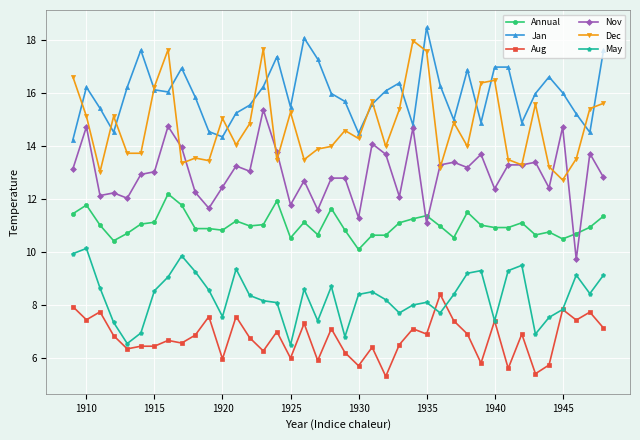

How many lines are shown in the chart?

6